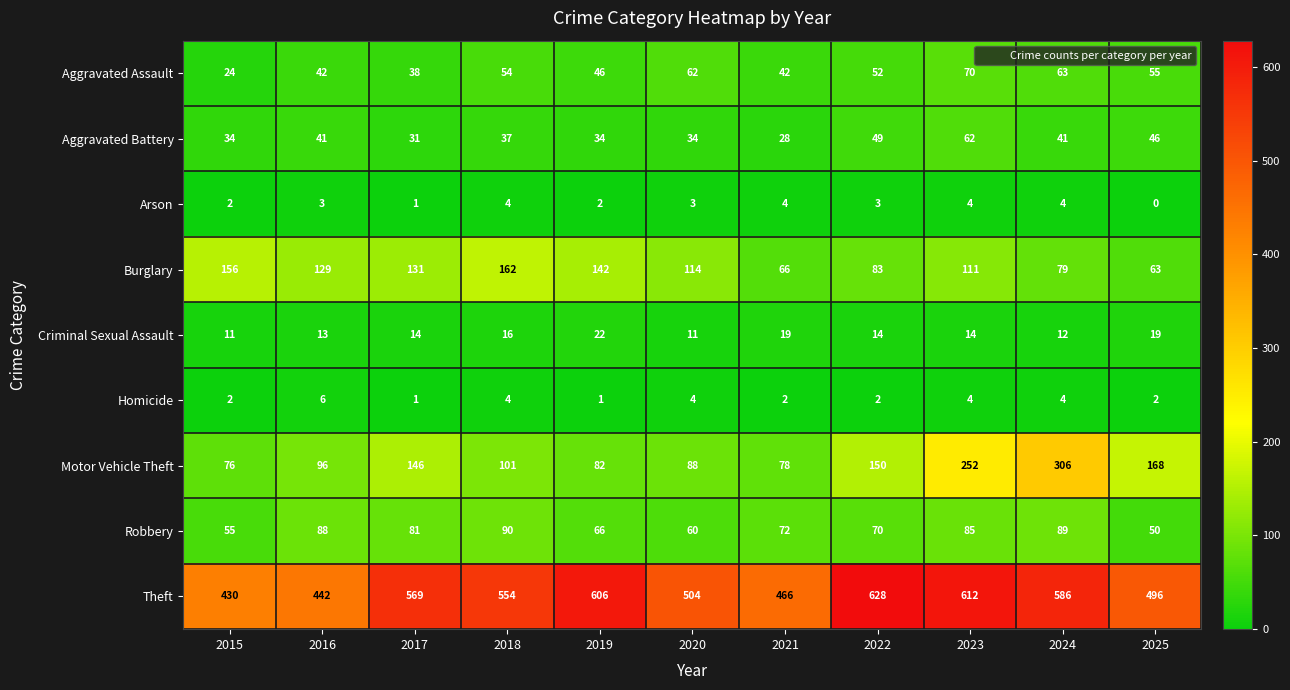

How many values in the Criminal Sexual Assault series are below 14?

4